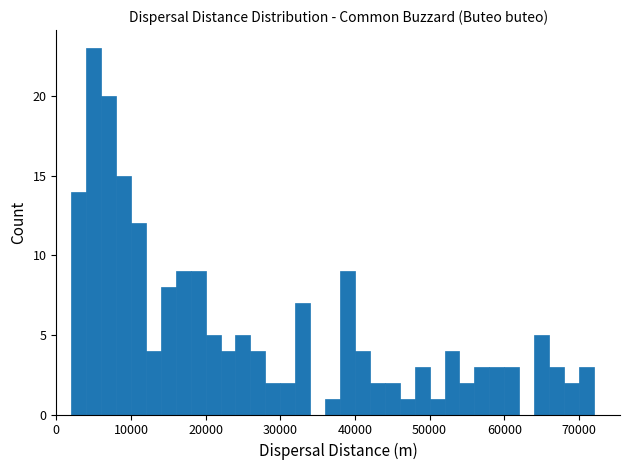

Around what value on the x-axis is the tallest bar? Give the approximate position of its centre, as read against the axis.

5000